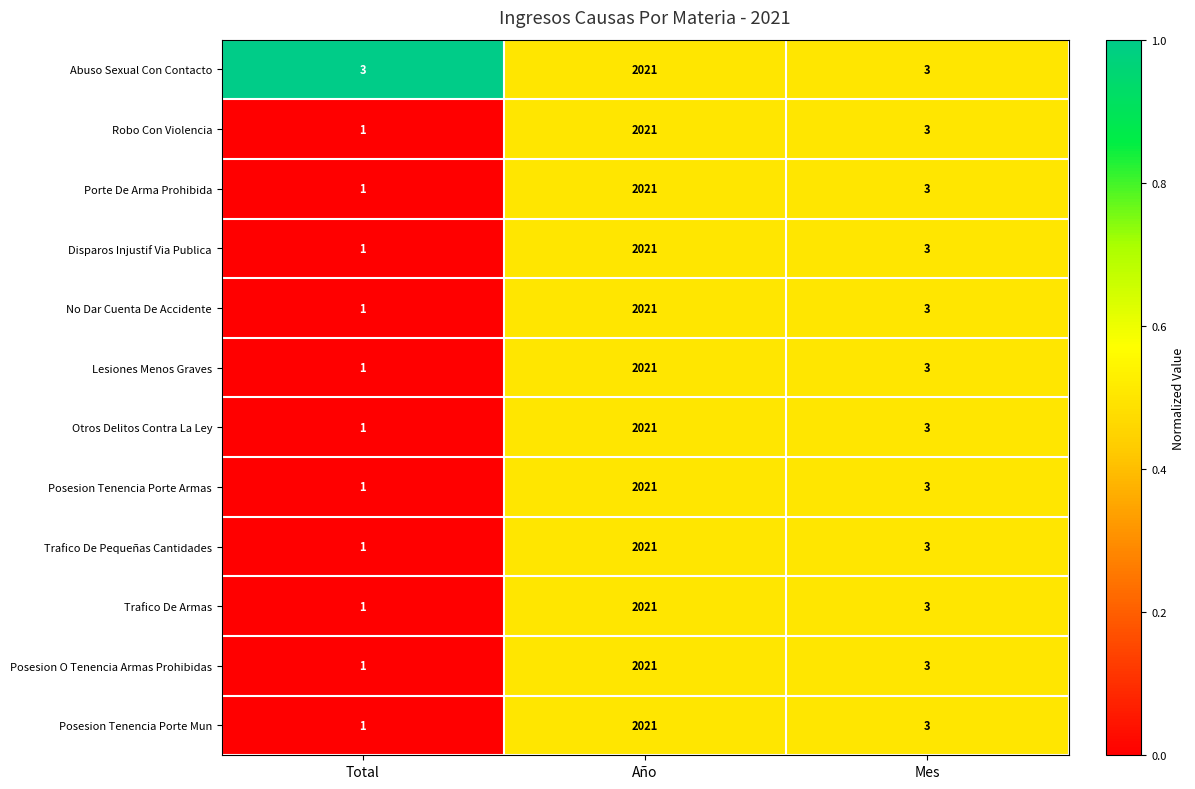

At which label is Robo Con Violencia closest to 1011?

Mes